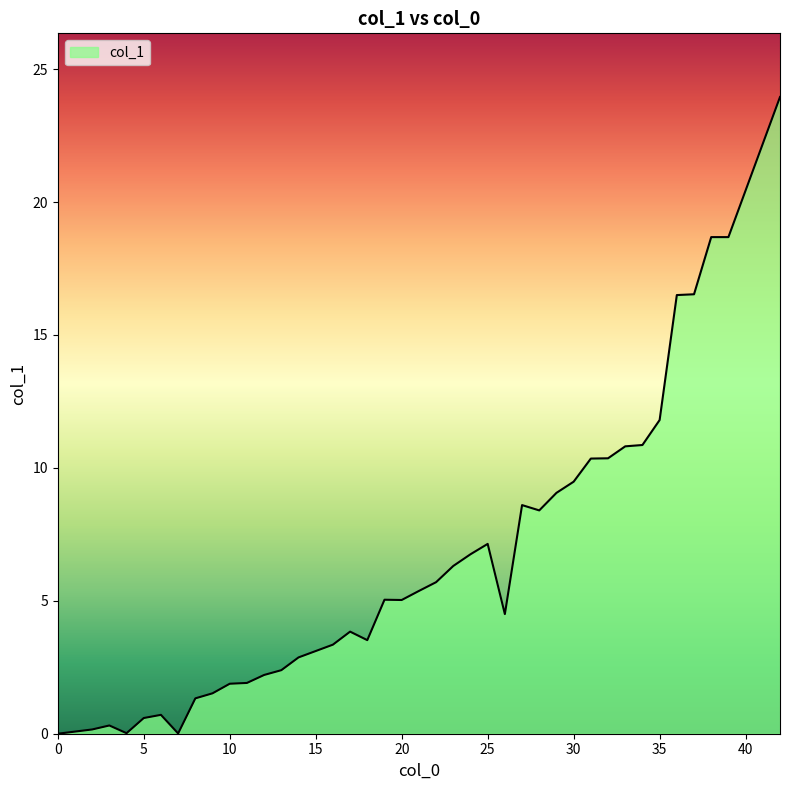

The value at 0 is 0.0. True or false?

True